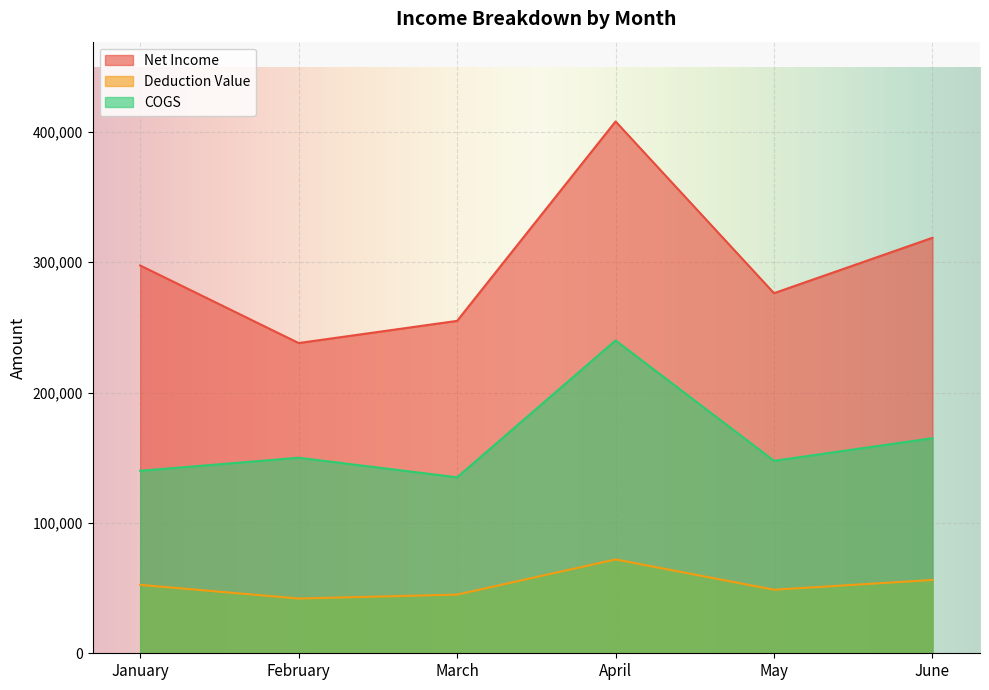

Which category has the highest value across all series?

April